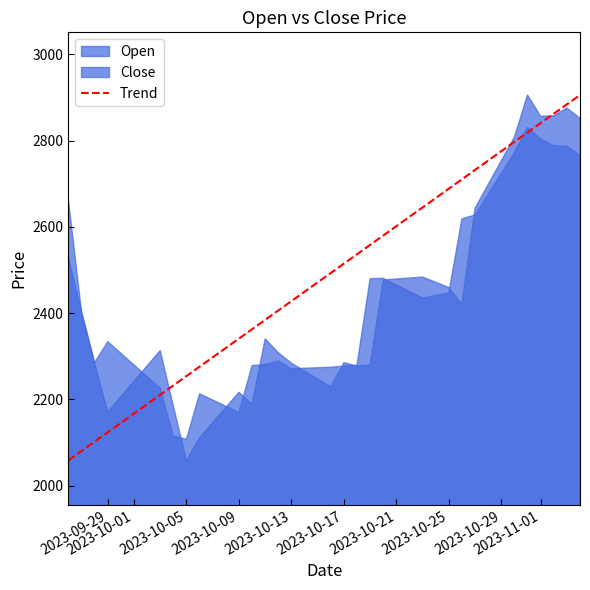

What is the maximum value shown in the chart?

2906.1